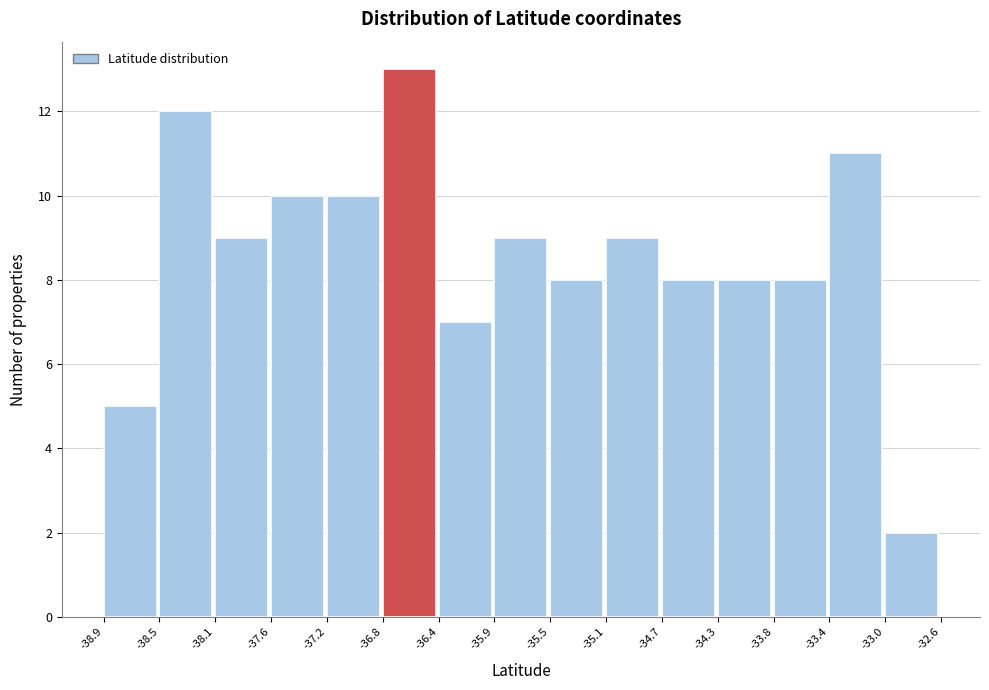

Reading left to right, list every bar in this chart as the range it spans on the x-axis followed by its height. The values are not printed on the chart, so give them approximately, as read against the axis.

-38.9 to -38.5: 5
-38.5 to -38.1: 12
-38.1 to -37.6: 9
-37.6 to -37.2: 10
-37.2 to -36.8: 10
-36.8 to -36.4: 13
-36.4 to -35.9: 7
-35.9 to -35.5: 9
-35.5 to -35.1: 8
-35.1 to -34.7: 9
-34.7 to -34.3: 8
-34.3 to -33.8: 8
-33.8 to -33.4: 8
-33.4 to -33.0: 11
-33.0 to -32.6: 2